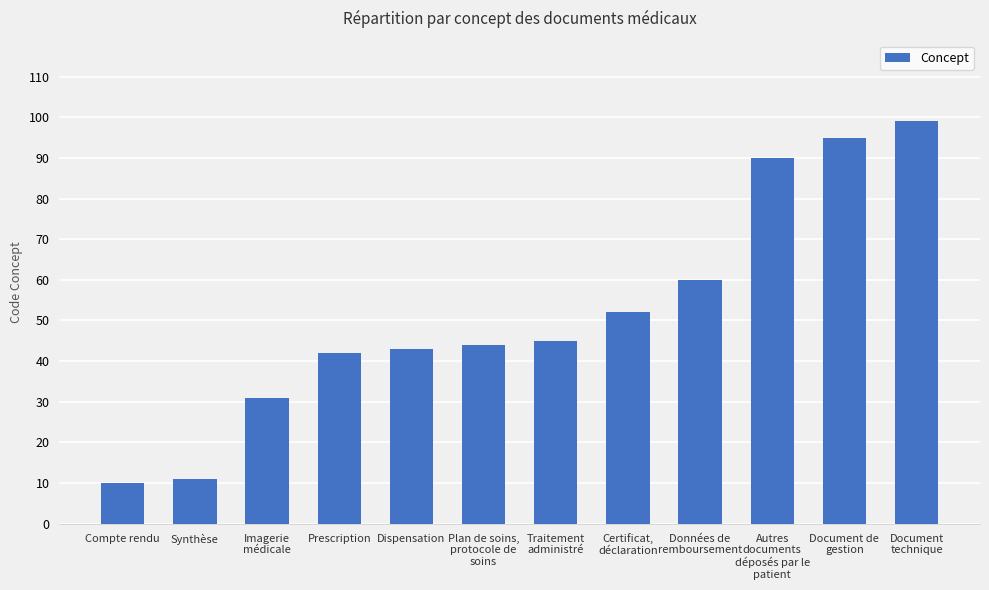

What is the change in value from Synthèse to Dispensation?

+32